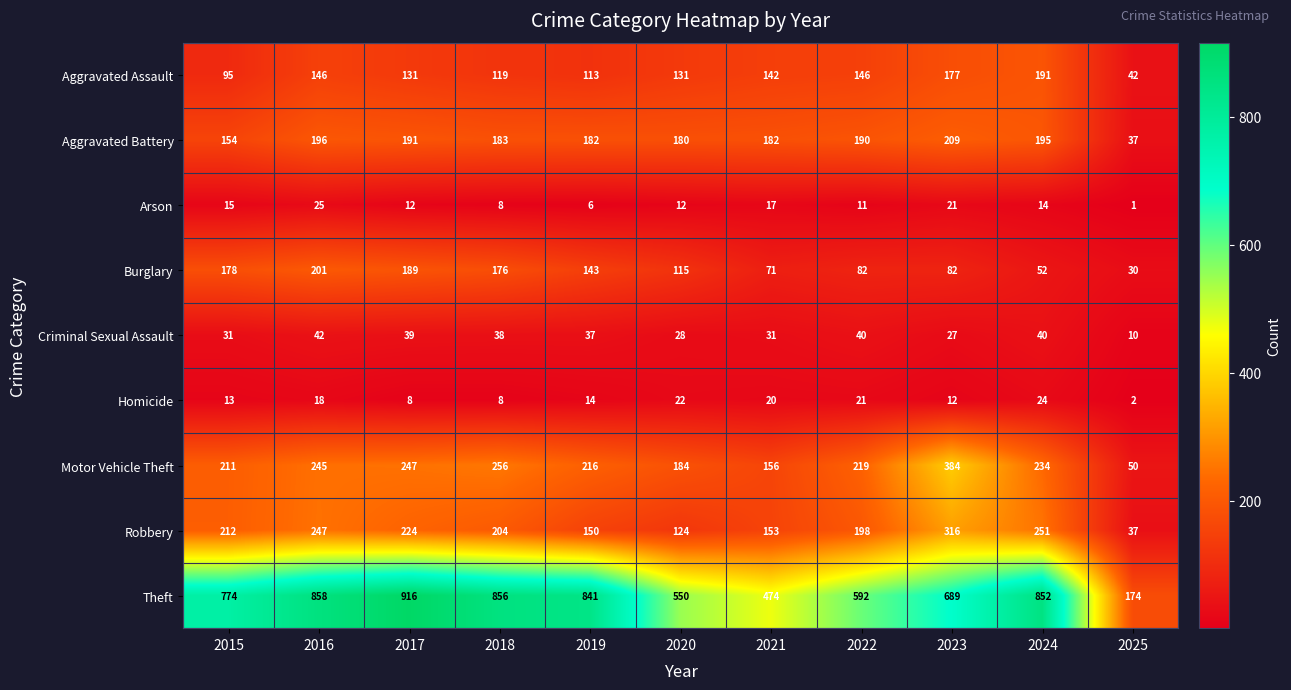

What is the greatest value displayed?

916